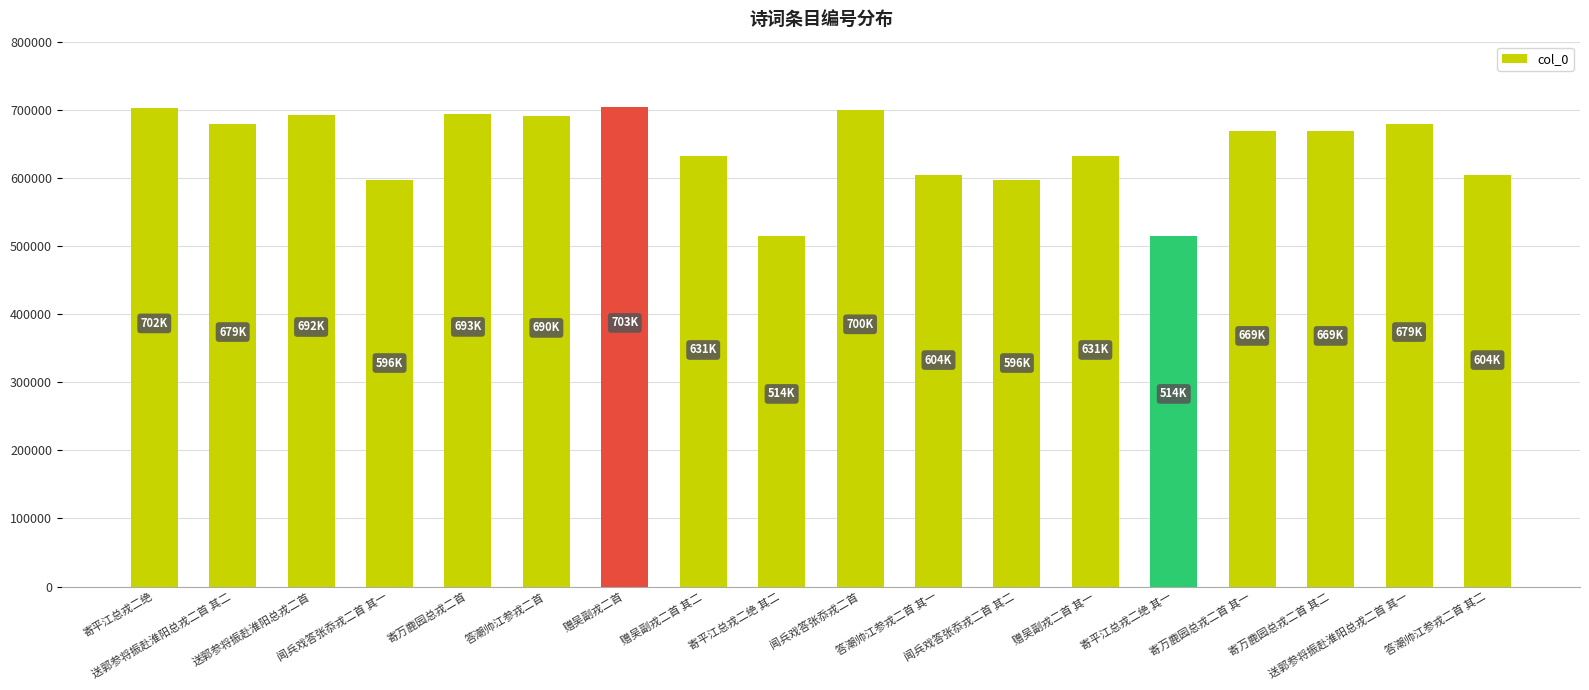

What is the label of the 16th bar from the right?

送郭参将振赴淮阳总戎二首